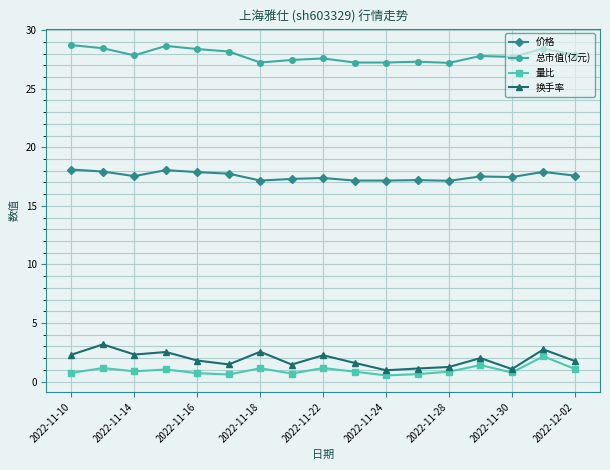

What is the value of the 总市值(亿元) point at the 16th from the left?

28.4